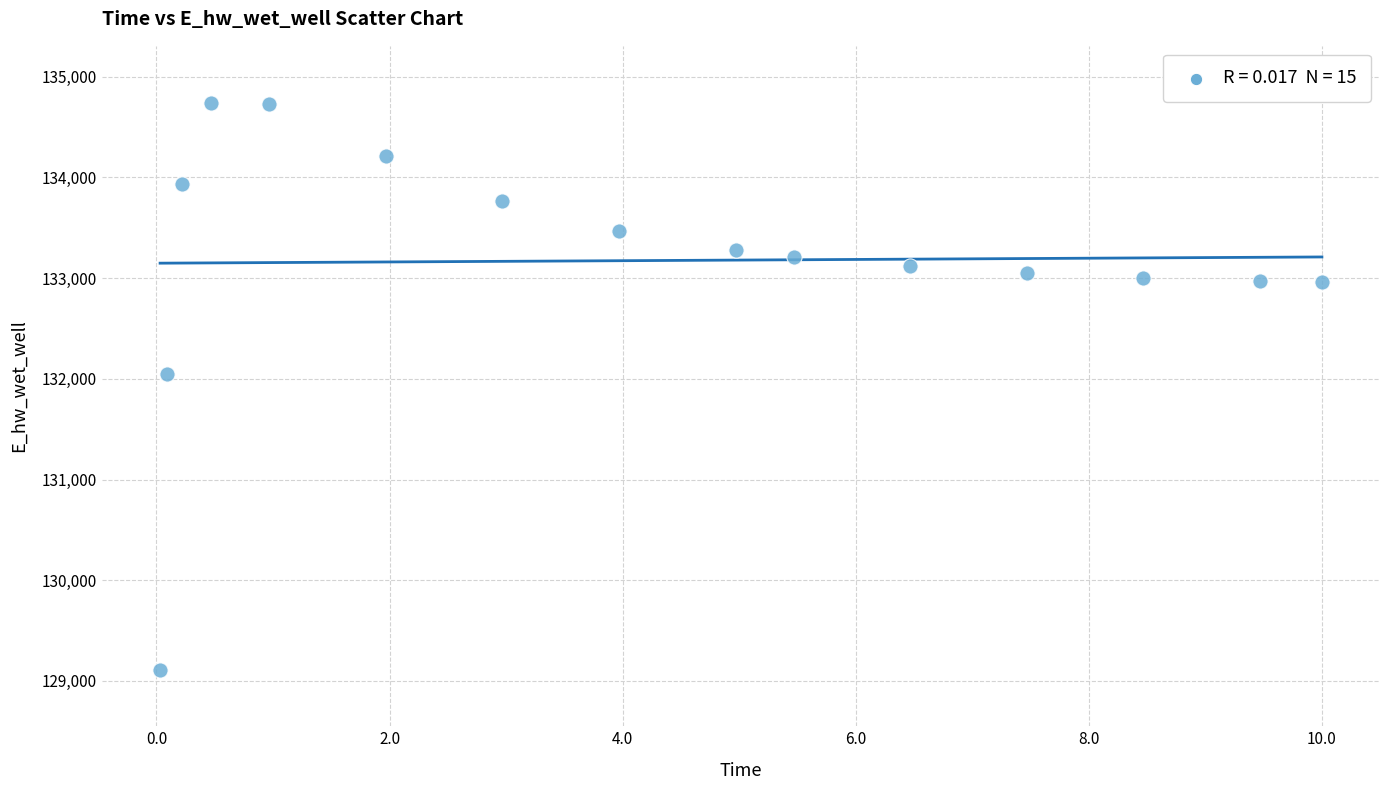

What Y value in the scatter plot is closest to 131928?

132051.2